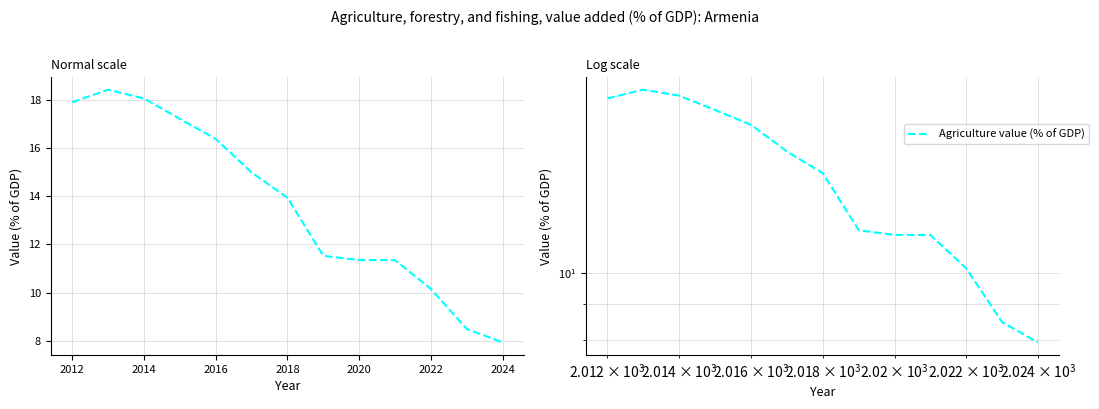

What is the sum of all values?

177.7